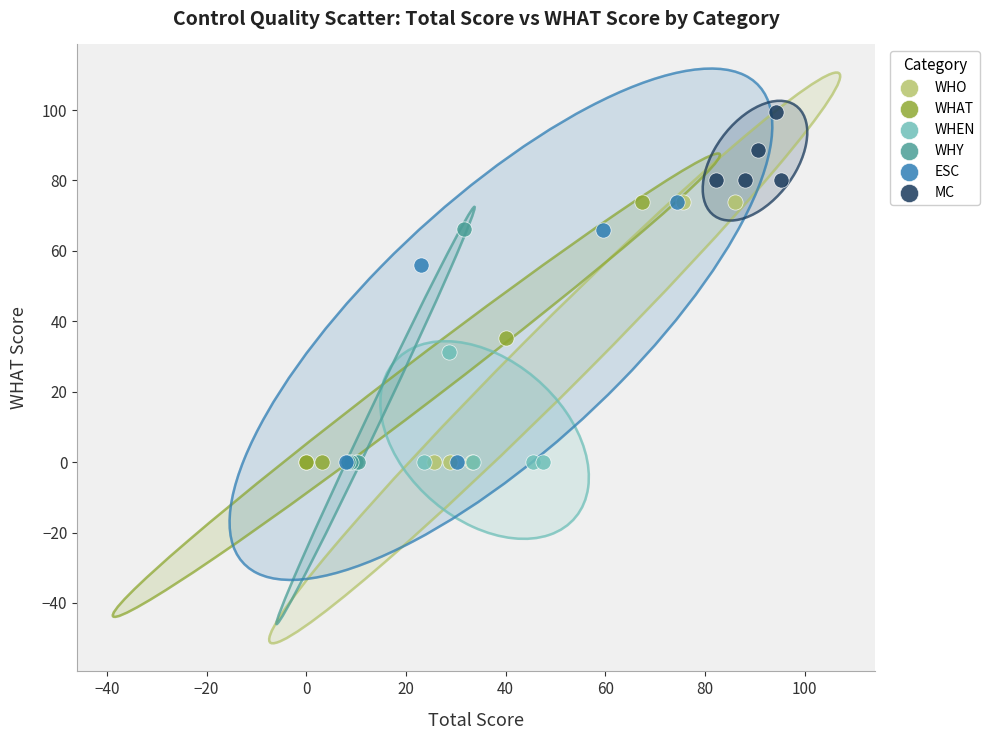

Which series reaches the maximum Y coordinate?

MC